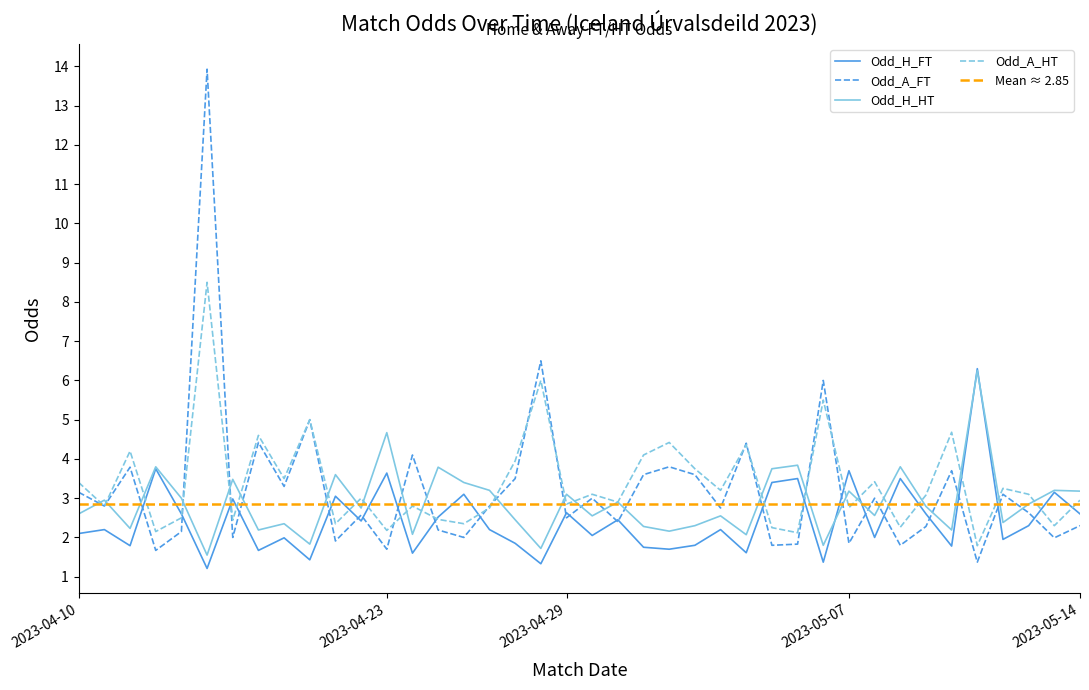

What value does the Odd_A_FT series have at 2023-05-04?

1.8